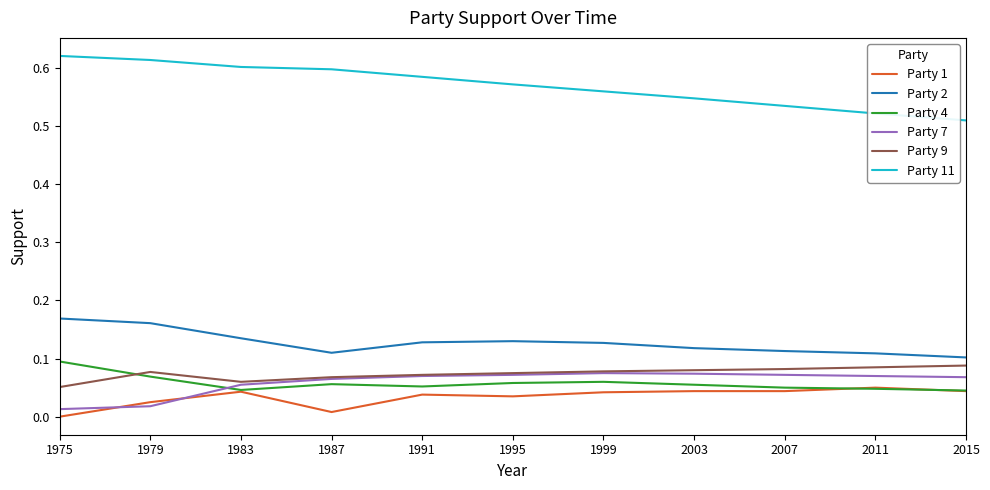

Between 1975 and 1991, which series saw the biggest shift?

Party 7